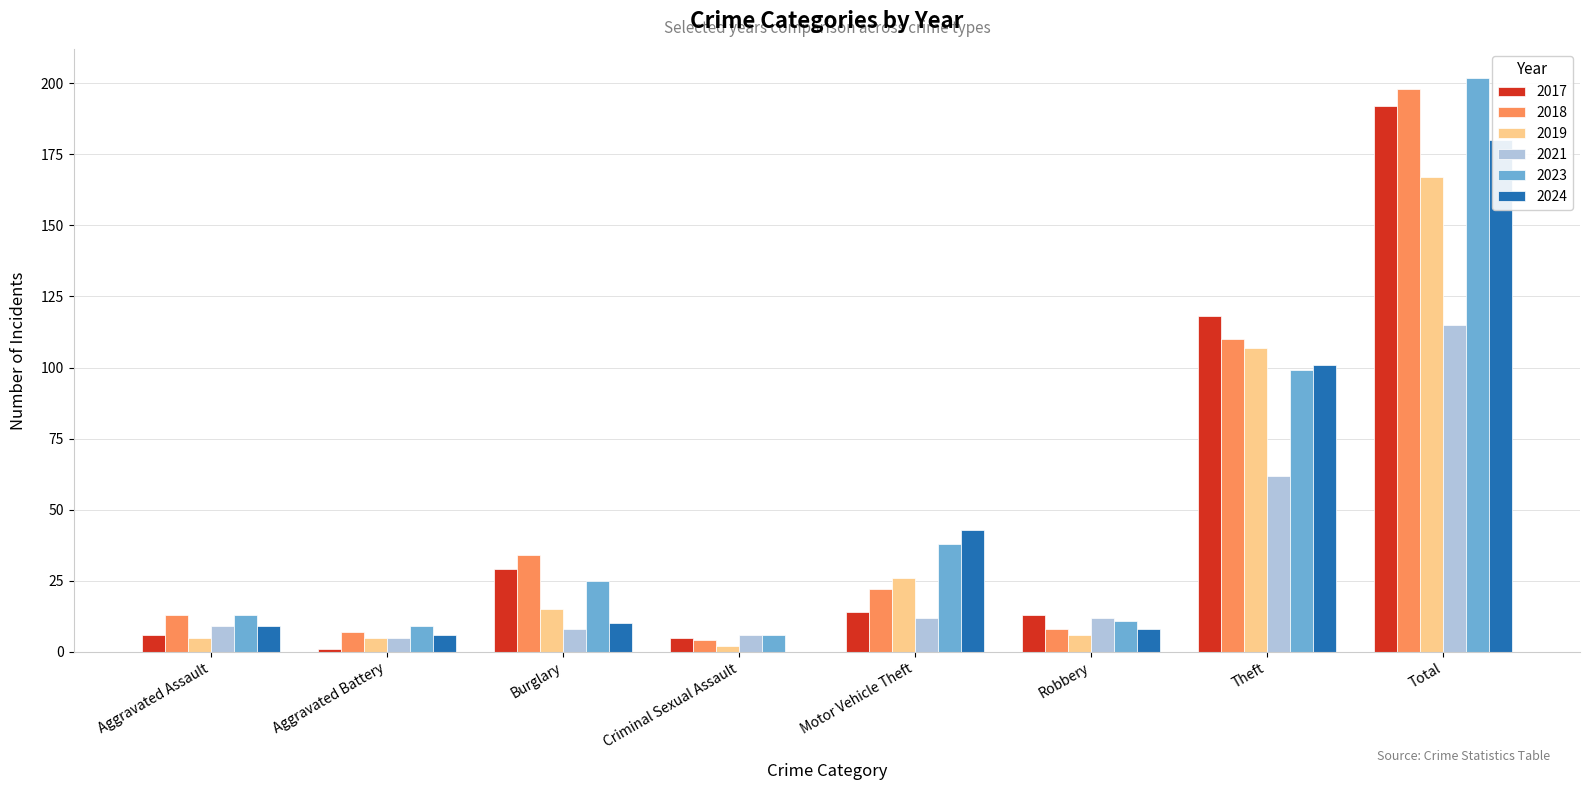

At how many categories does at least one series exceed 186?

1